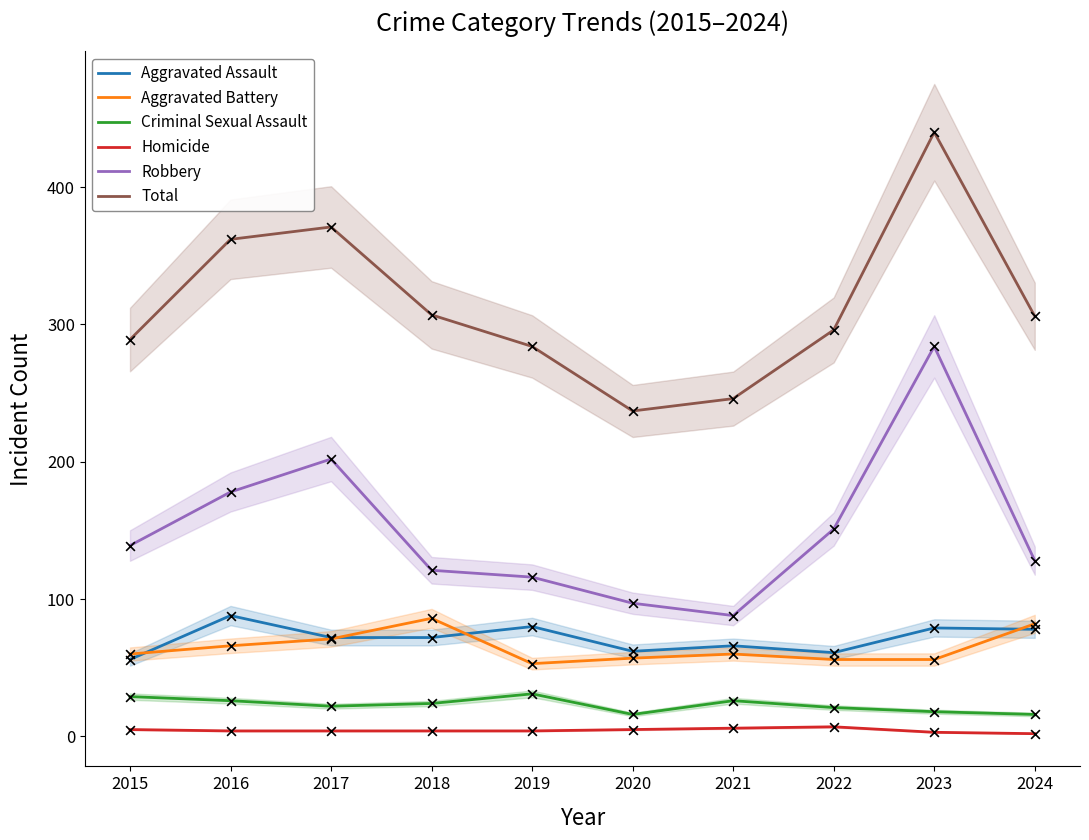

Which series has the largest total across all categories?

Total